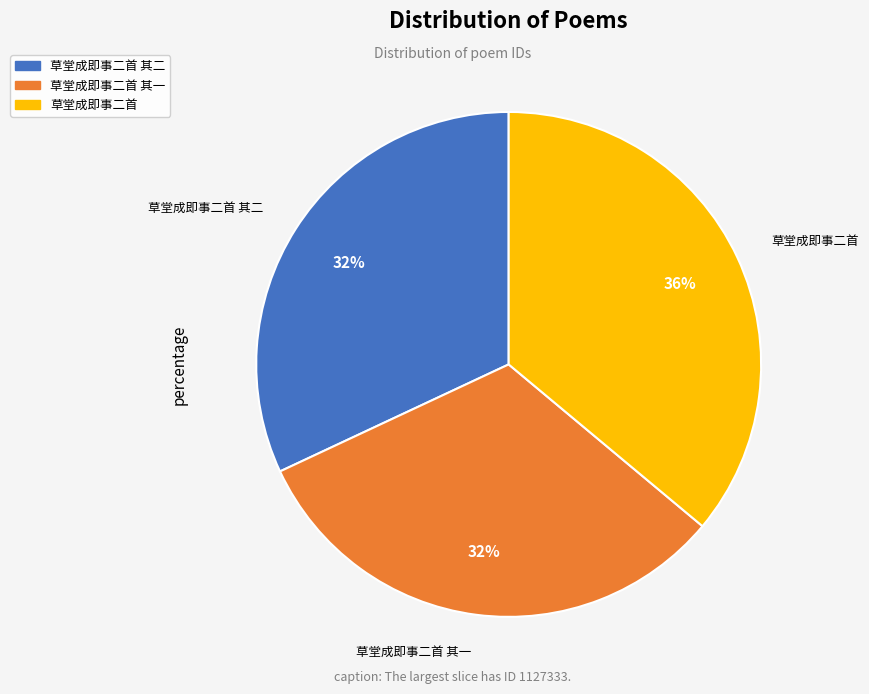

Is there a majority slice in this chart?

No